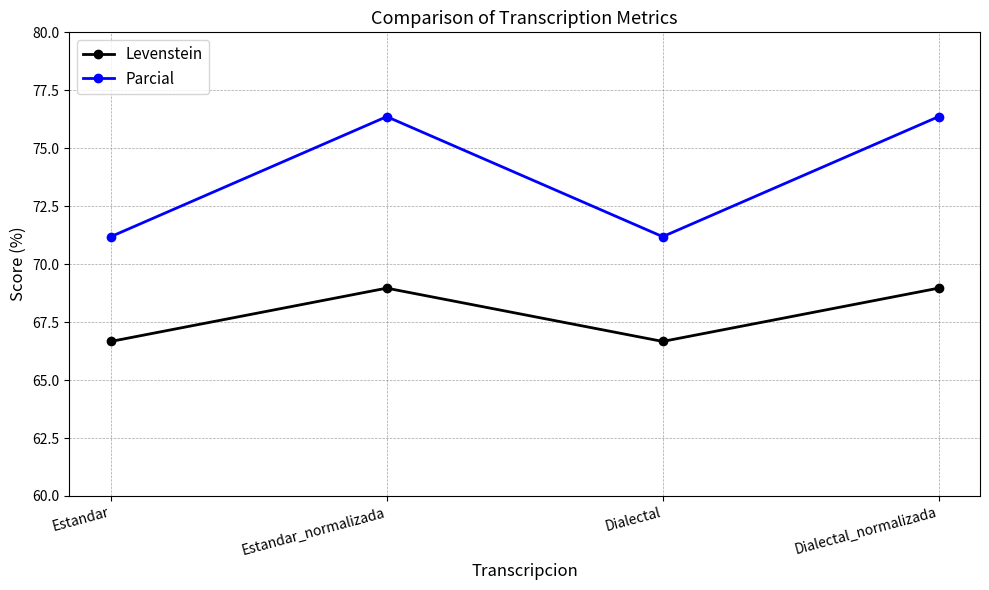

Reading left to right, extract all data points from this chart.

Levenstein: Estandar=66.7	Estandar_normalizada=69.0	Dialectal=66.7	Dialectal_normalizada=69.0
Parcial: Estandar=71.2	Estandar_normalizada=76.4	Dialectal=71.2	Dialectal_normalizada=76.4